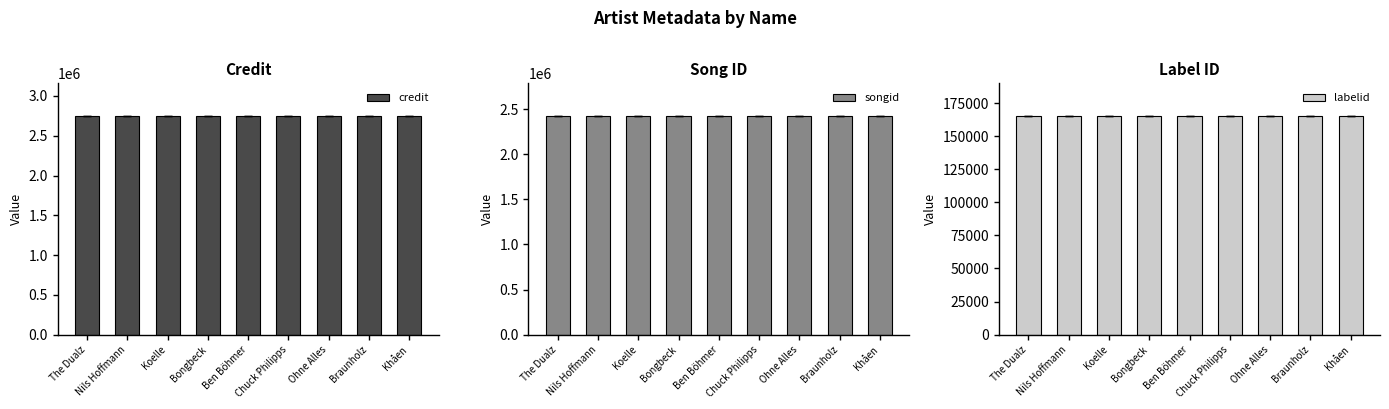

What is the average value of the labelid series?

165129